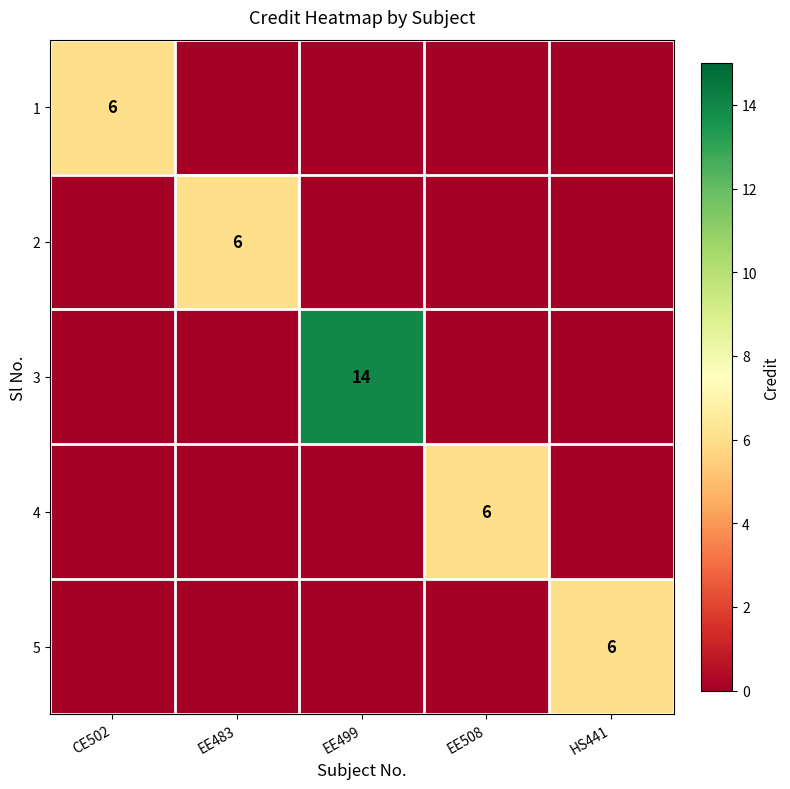

Between EE499 and HS441, which series saw the biggest shift?

3